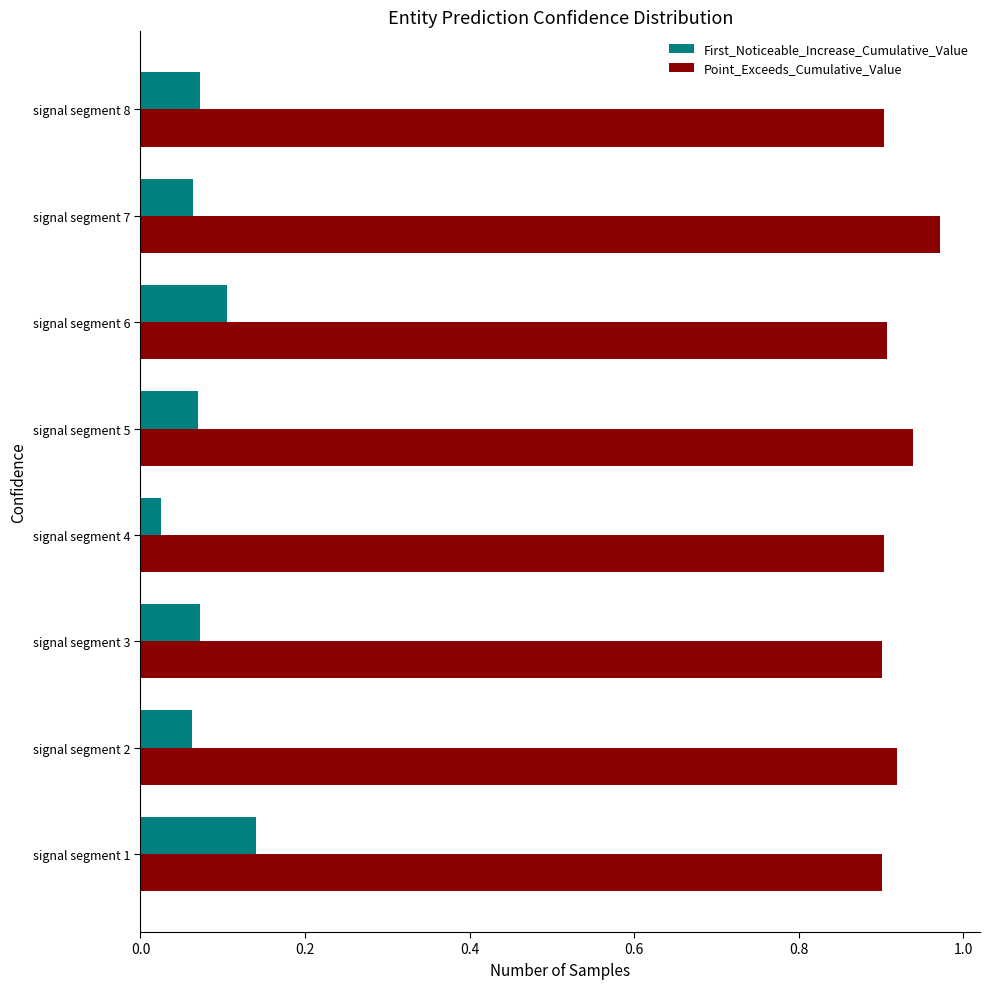

Rank the series at signal segment 5 from highest to lowest value.

Point_Exceeds_Cumulative_Value, First_Noticeable_Increase_Cumulative_Value